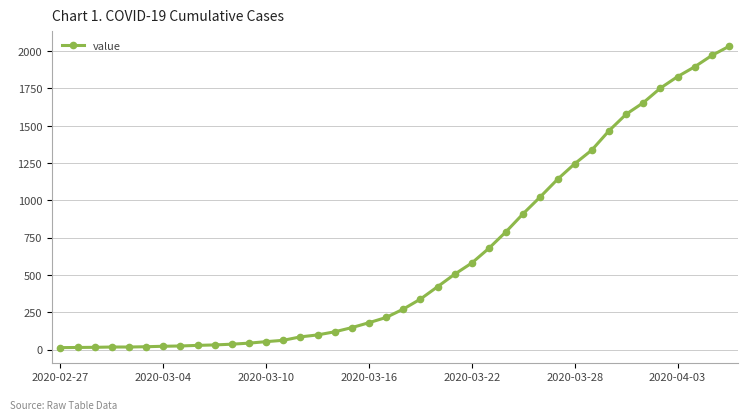

What is the greatest value displayed?

2032